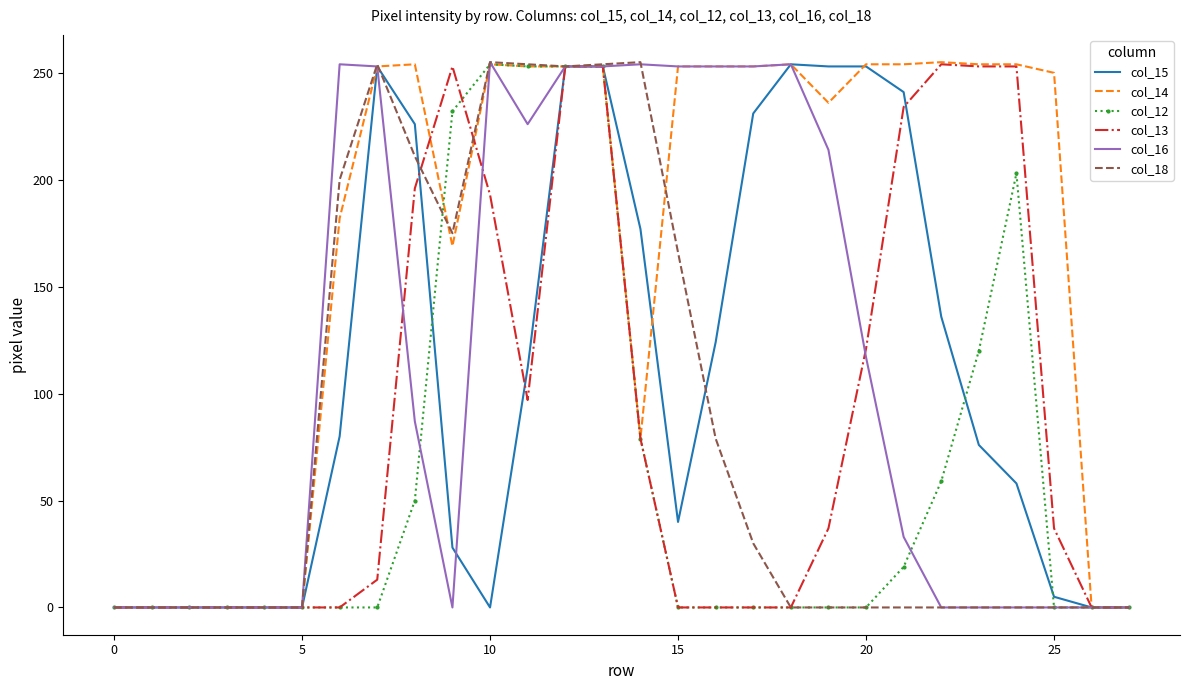

What is the maximum value shown in the chart?

255